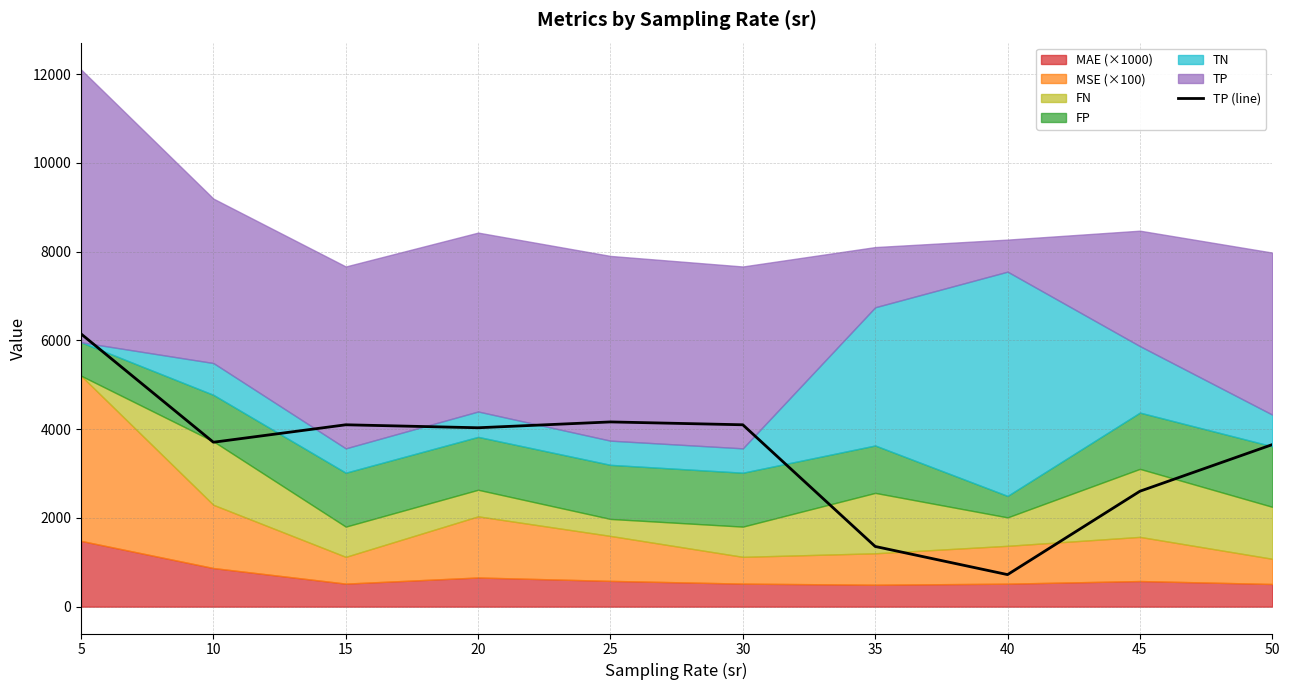

What is the change in value from 35 to 50?

+2295.2